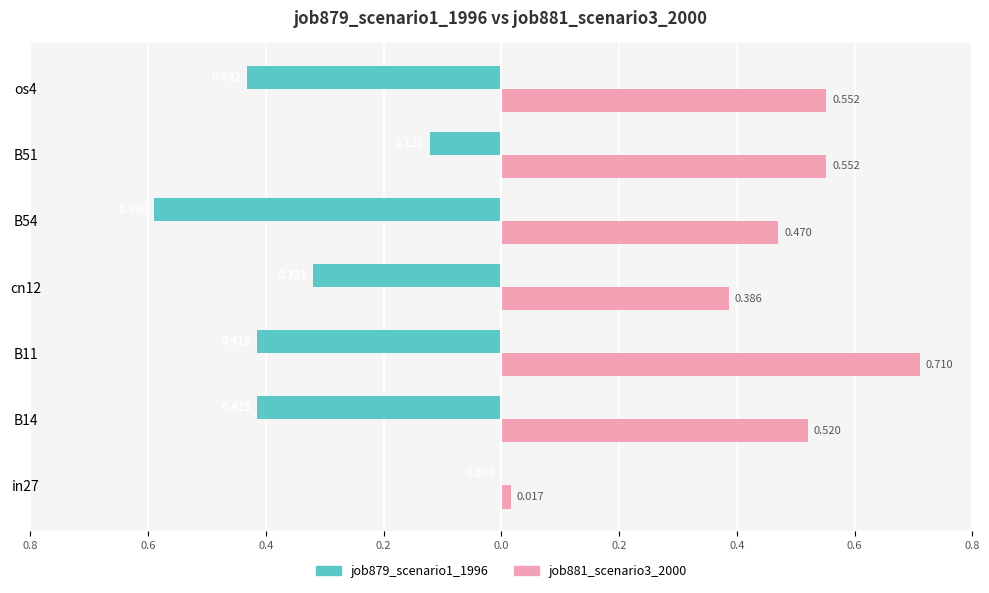

What are all the series names shown in the legend?

job879_scenario1_1996, job881_scenario3_2000